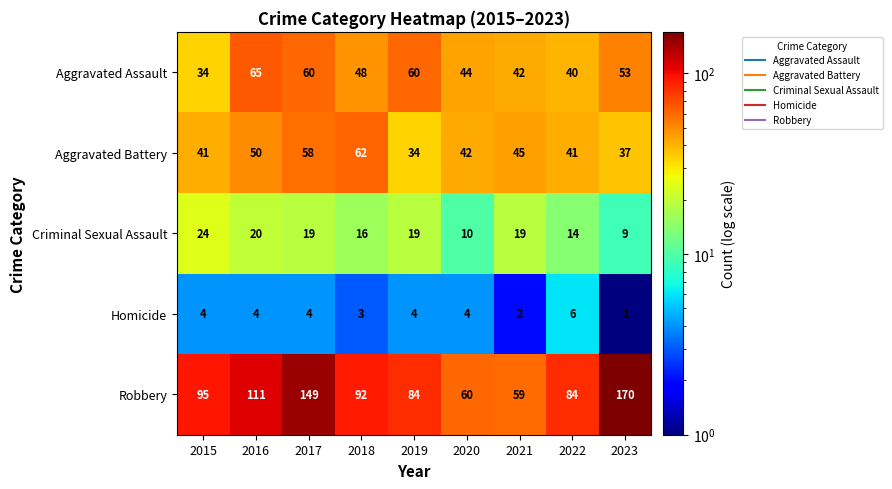

Where is Aggravated Battery nearest to the value 48?

2016